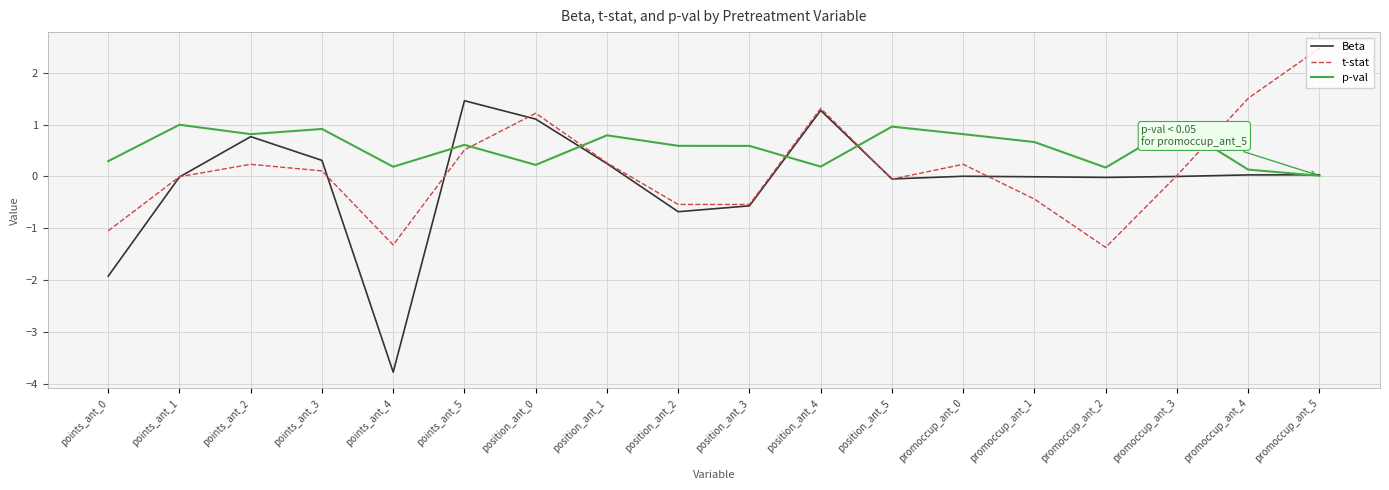

What position from the left is points_ant_1?

2